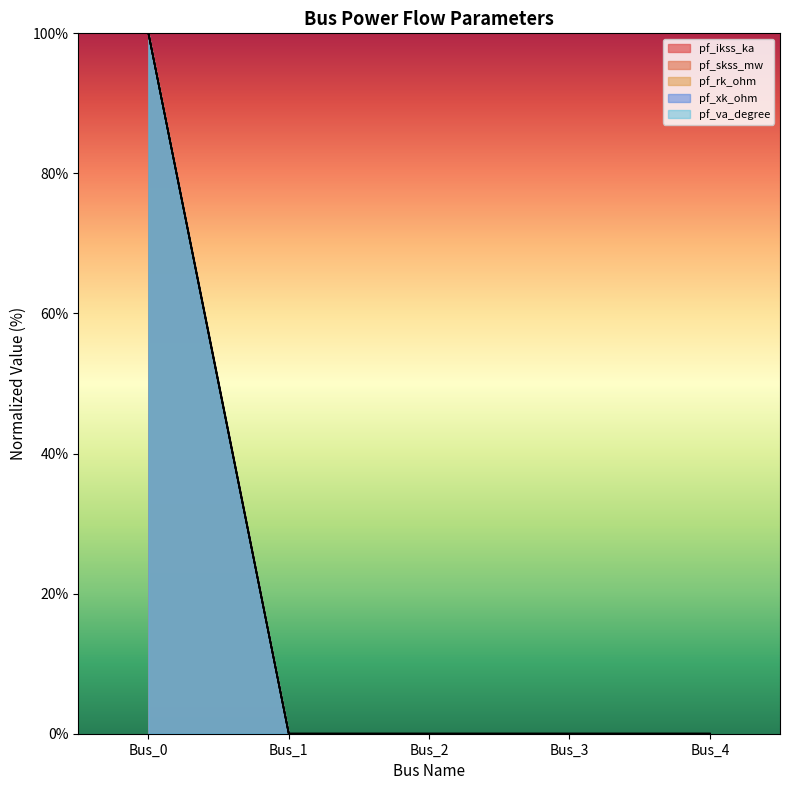

Is the value of pf_skss_mw at Bus_4 greater than the value of pf_xk_ohm at Bus_4?

No